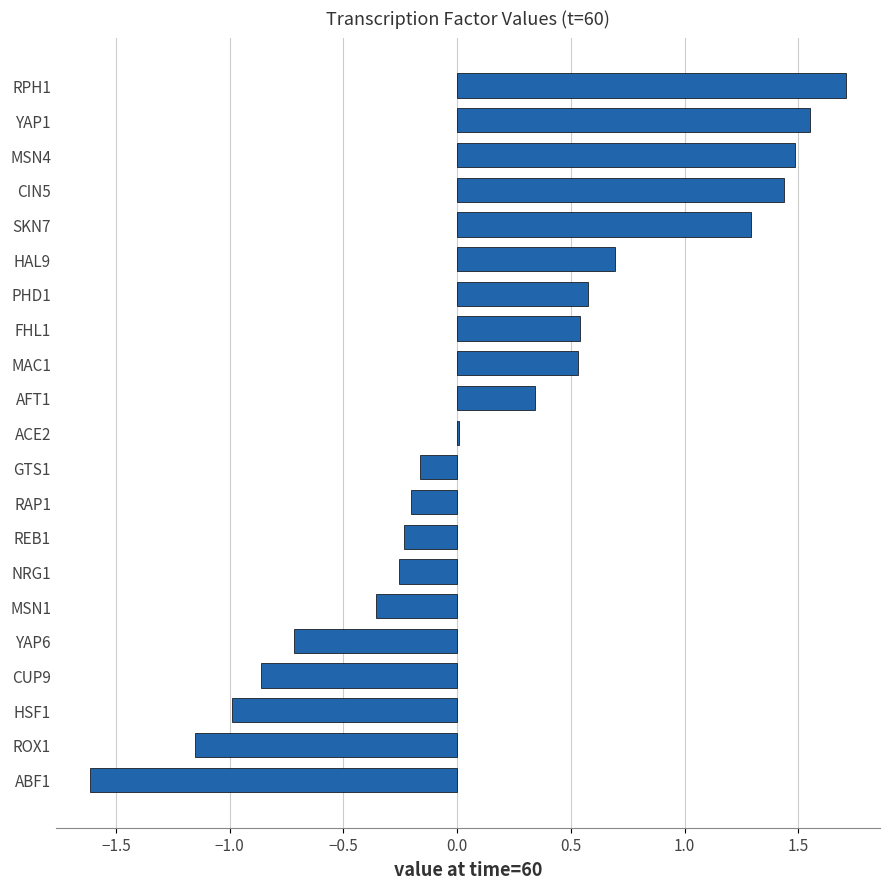

Does the chart contain stacked bars?

No